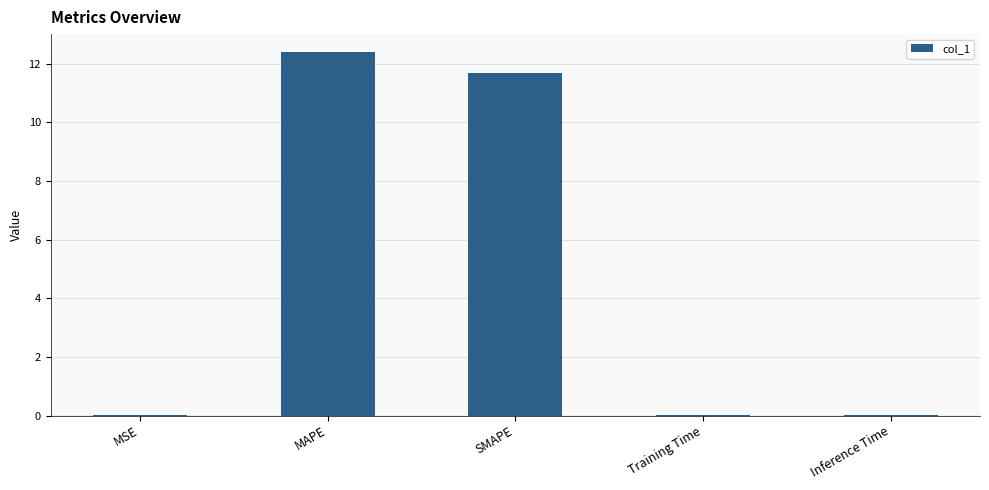

The value at Training Time is 0.0. True or false?

True